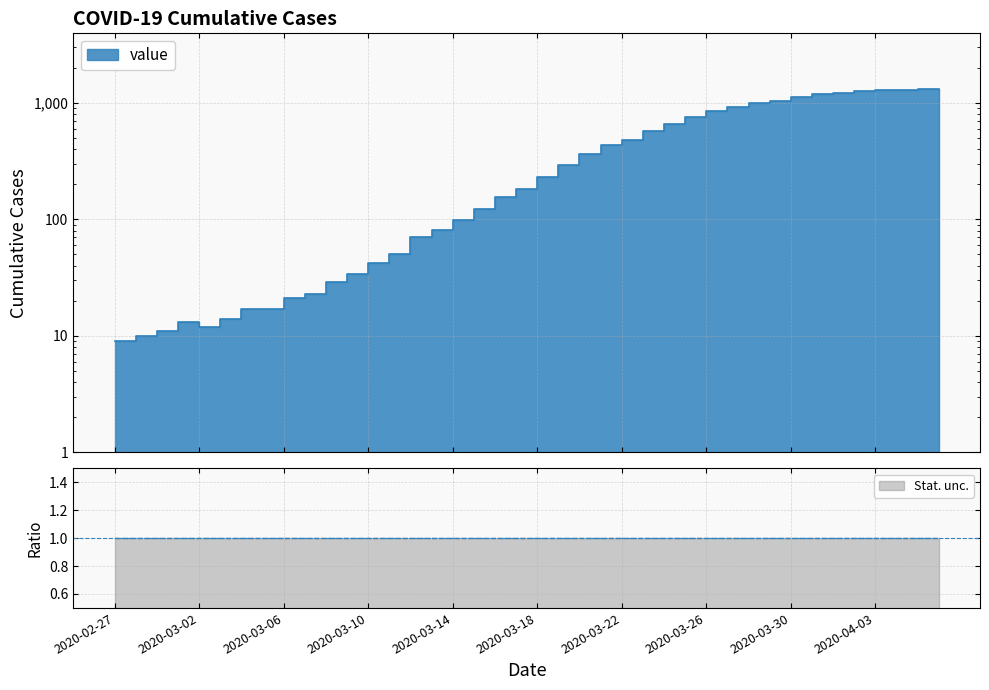

How many lines are shown in the chart?

1